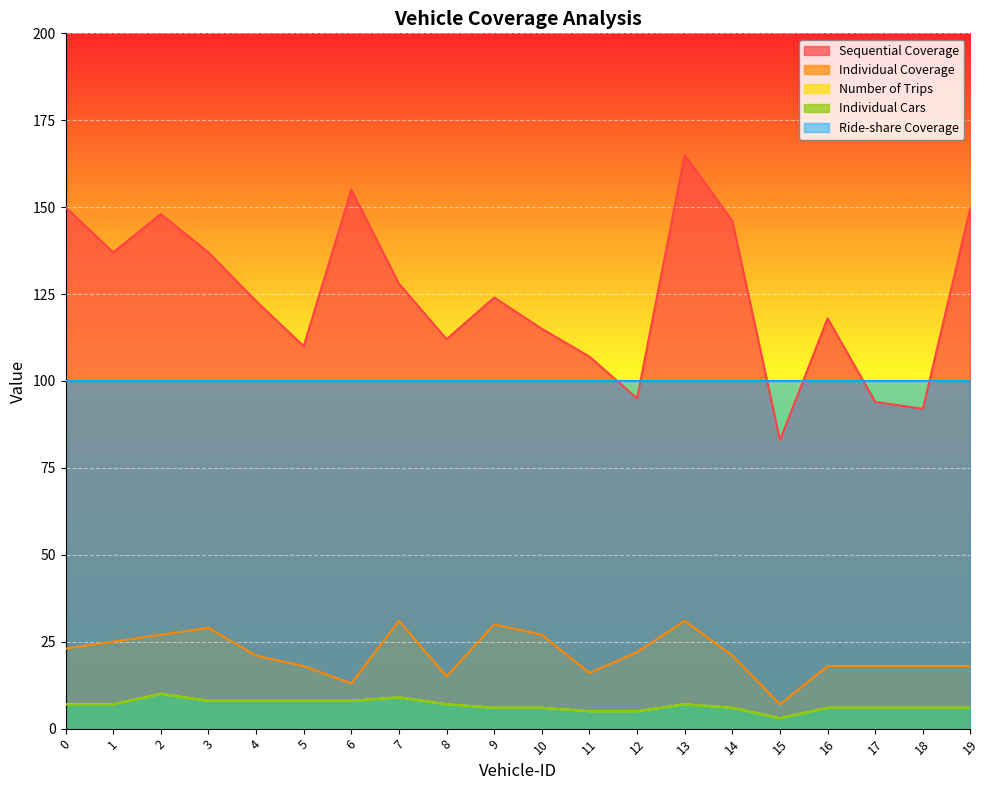

Which category has the lowest value in the Sequential Coverage series?

15